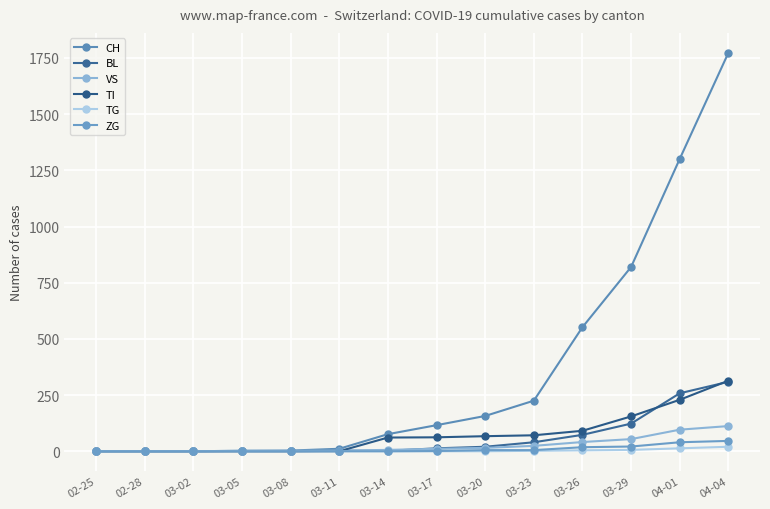

What is the sum of all BL values?

840